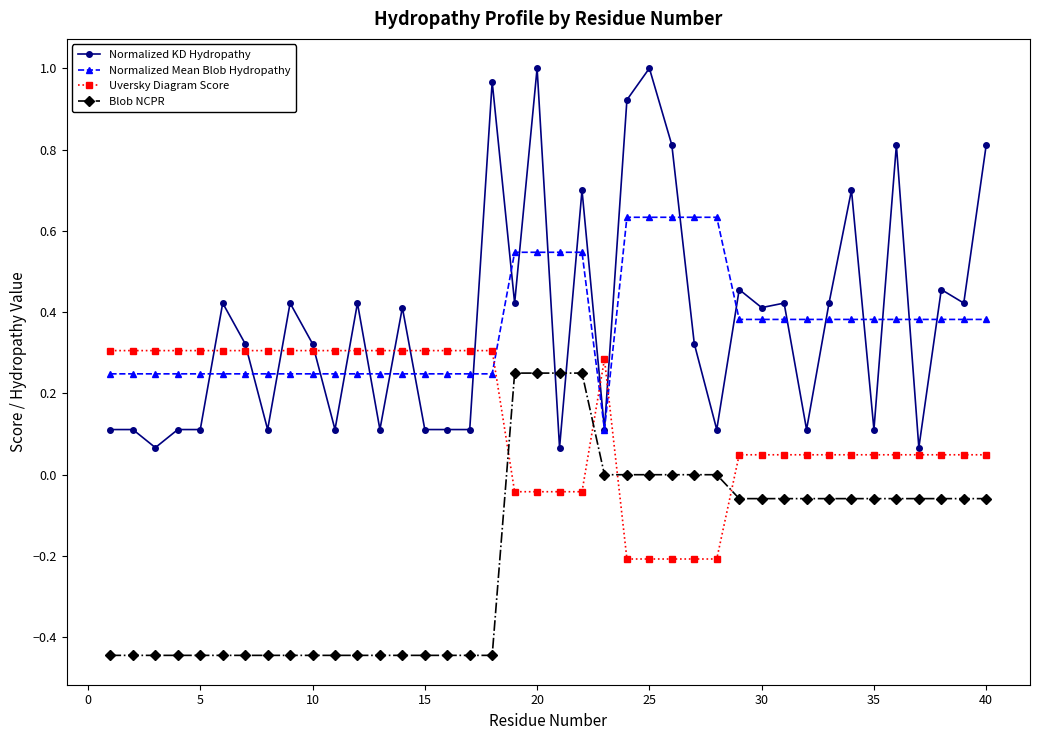

After their last crossing, which series has the higher values: Blob NCPR or Normalized KD Hydropathy?

Normalized KD Hydropathy